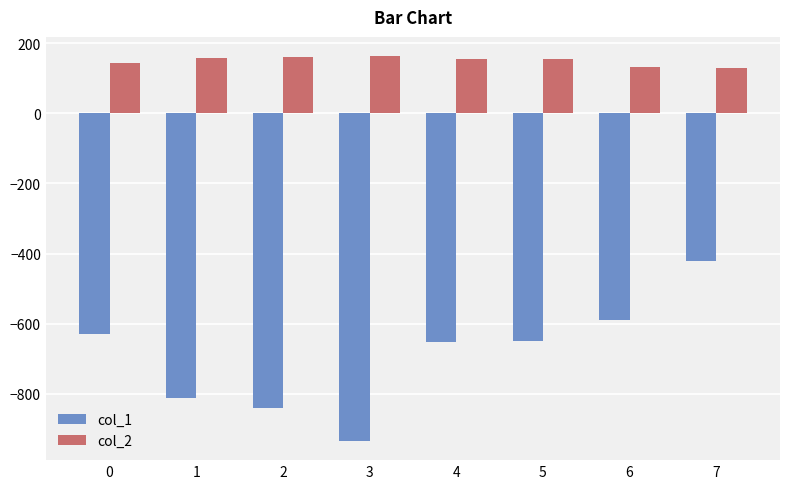

What is the spread (max minus min) of values at 2?

999.0